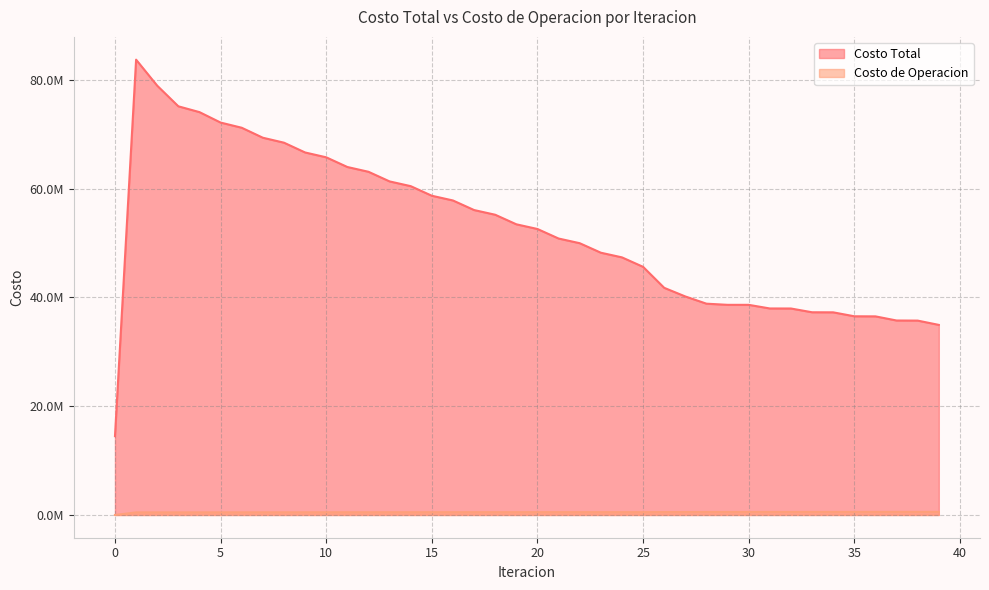

True or false: Costo Total and Costo de Operacion cross at least once.

False